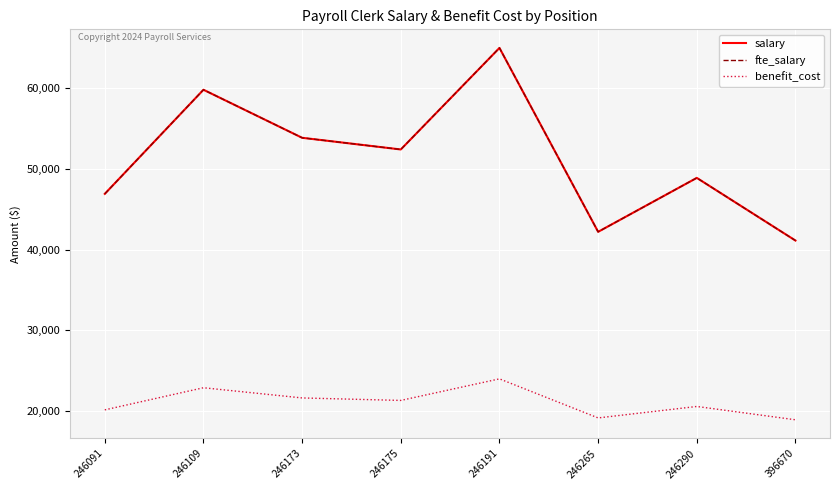

At which category does the chart reach its peak across all series?

246191